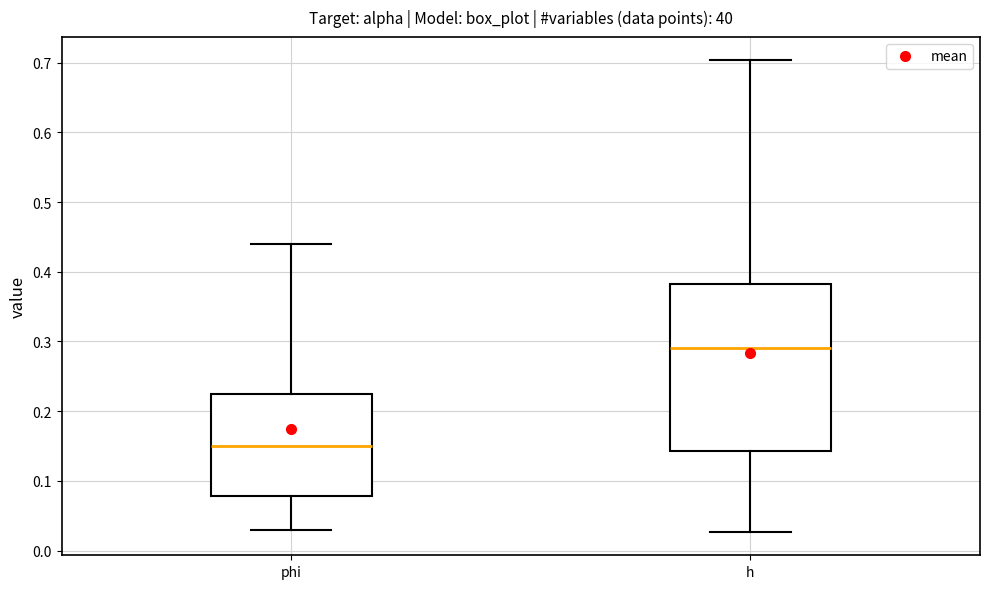

Reading left to right, read every box against the y-axis: the position of its median line, the range the box covers, and the ends of its whiskers. The values are not printed on the chart, so give them approximately, as read against the axis.

phi: median 0.15, box 0.08 to 0.22, whiskers 0.03 to 0.44
h: median 0.29, box 0.14 to 0.38, whiskers 0.03 to 0.70